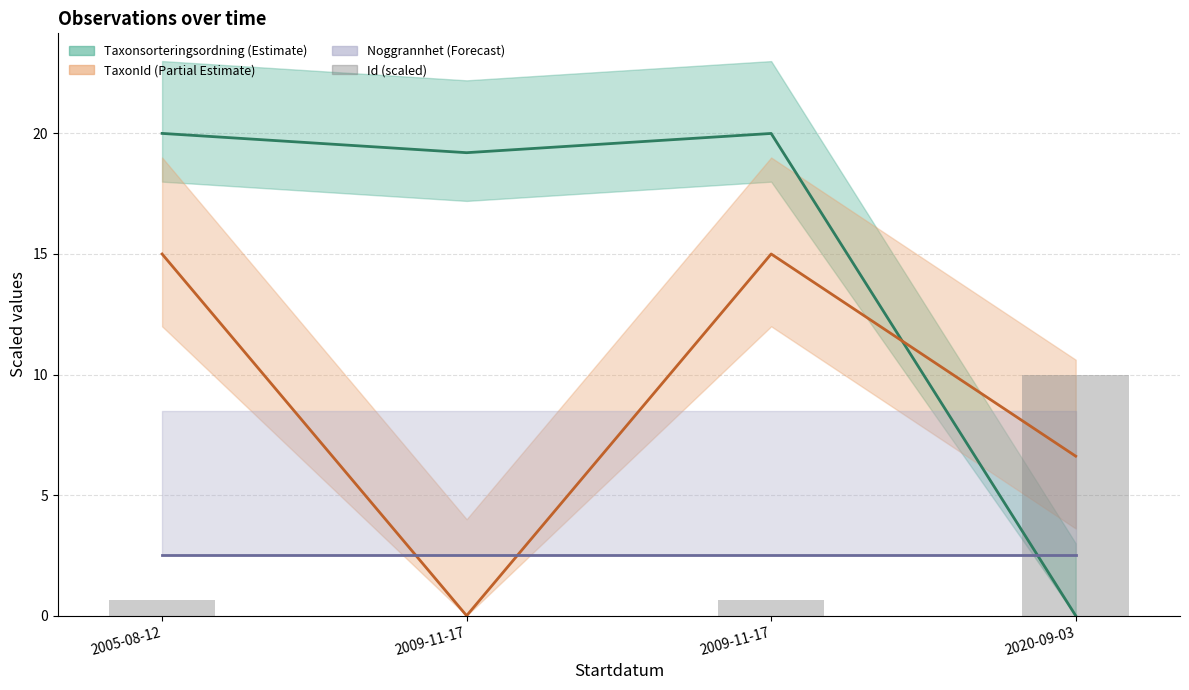

Reading left to right, transcribe all the data shown in this chart.

Taxonsorteringsordning line: 2005-08-12=20.0	2009-11-17=19.2	2009-11-17=20.0	2020-09-03=0.0
TaxonId line: 2005-08-12=15.0	2009-11-17=0.0	2009-11-17=15.0	2020-09-03=6.6
Noggrannhet line: 2005-08-12=2.5	2009-11-17=2.5	2009-11-17=2.5	2020-09-03=2.5
Id (scaled): 2005-08-12=0.7	2009-11-17=0.0	2009-11-17=0.7	2020-09-03=10.0